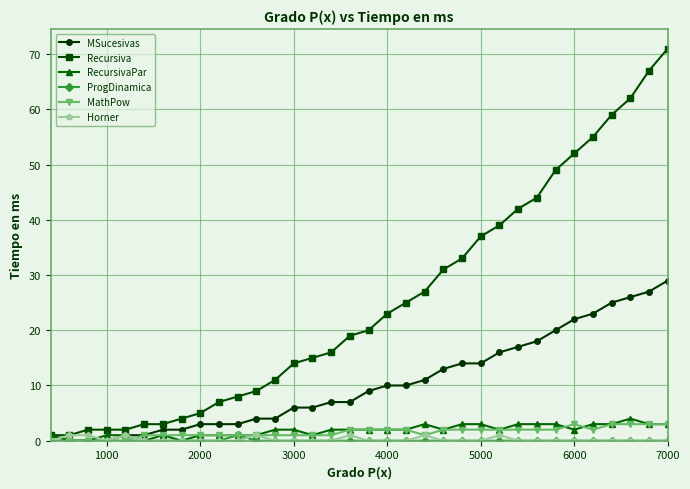

Which series has the largest total across all categories?

Recursiva